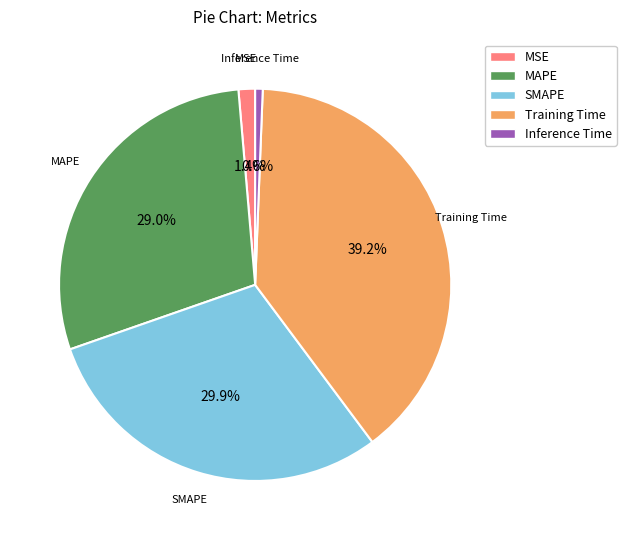

To the nearest percent, what is the average slice percentage?

20%